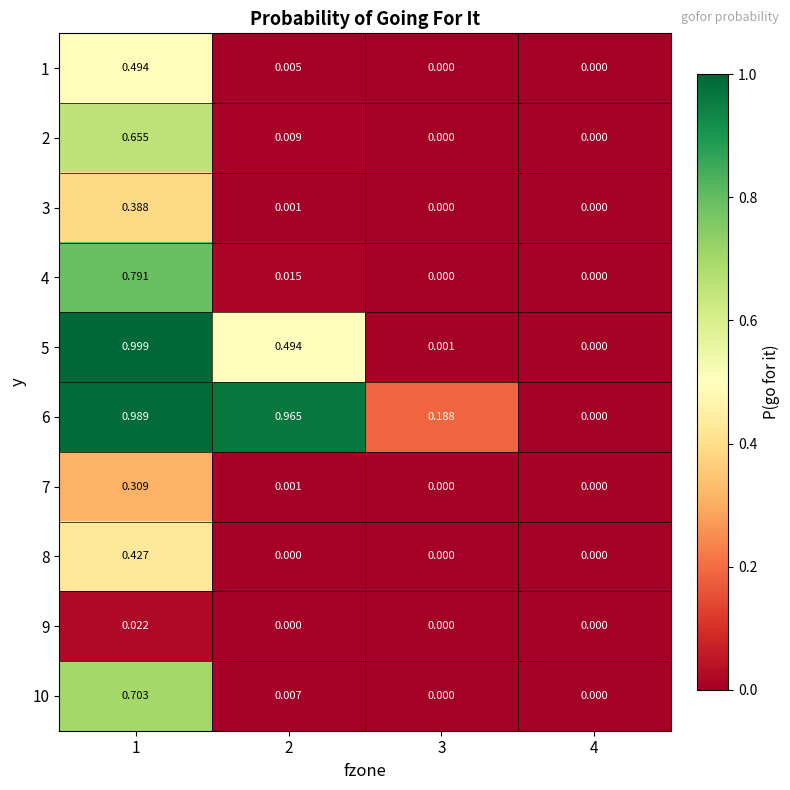

Is the value of 10 at 1 greater than the value of 3 at 4?

Yes